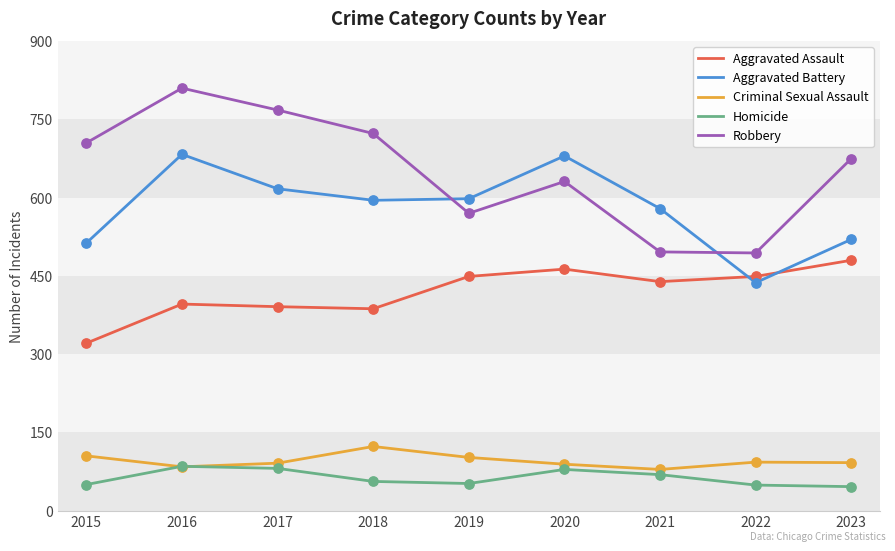

At which category is the sum across all series the highest?

2016